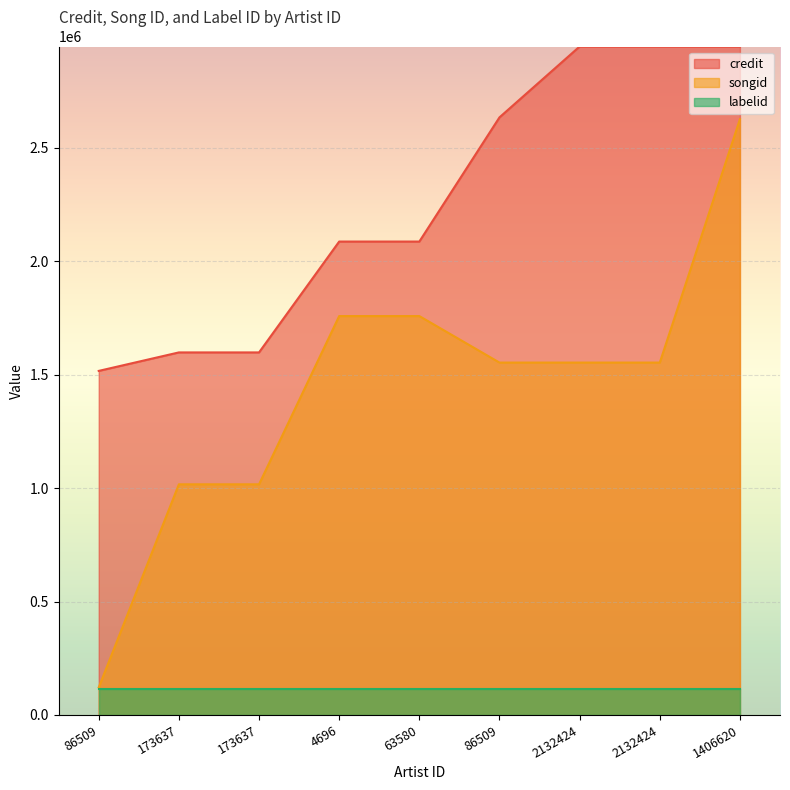

True or false: credit and songid intersect in this chart.

False